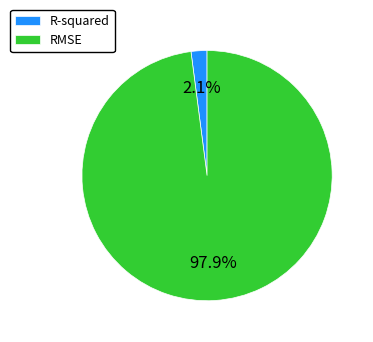

Which has a higher value, R-squared or RMSE?

RMSE